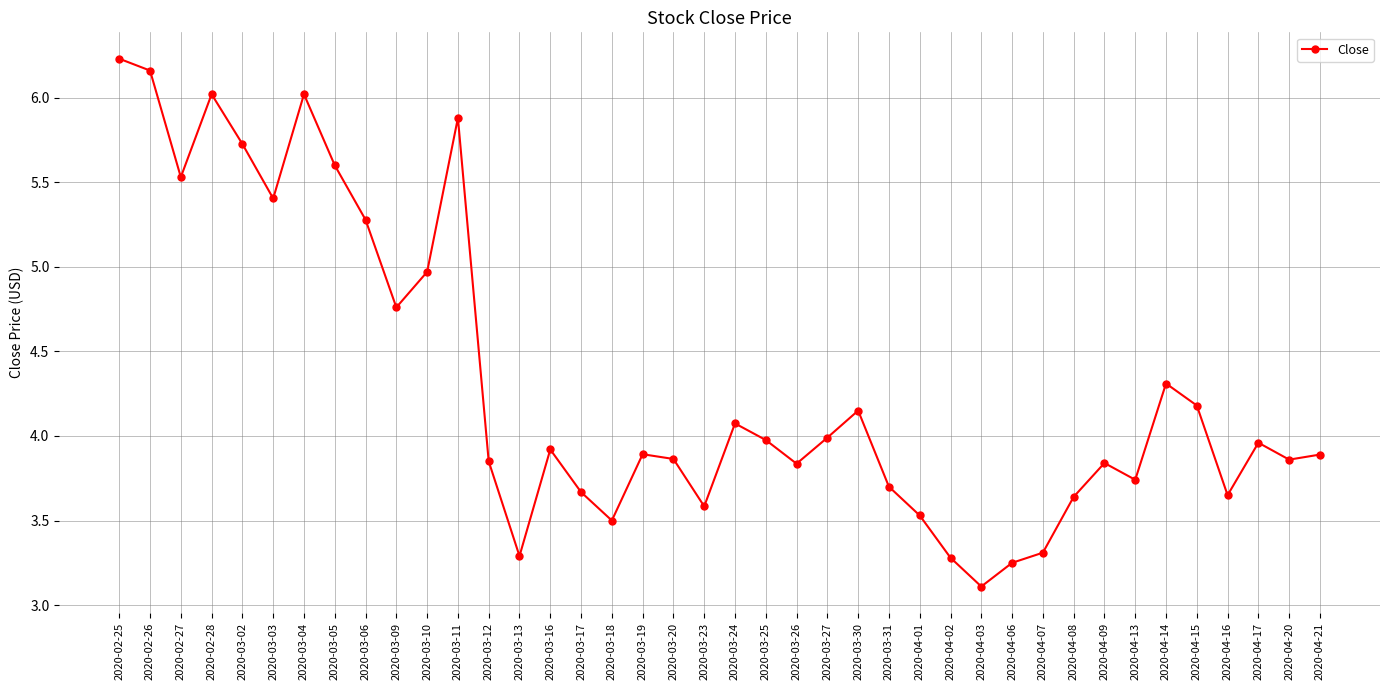

Which has a higher value, 2020-04-03 or 2020-03-18?

2020-03-18